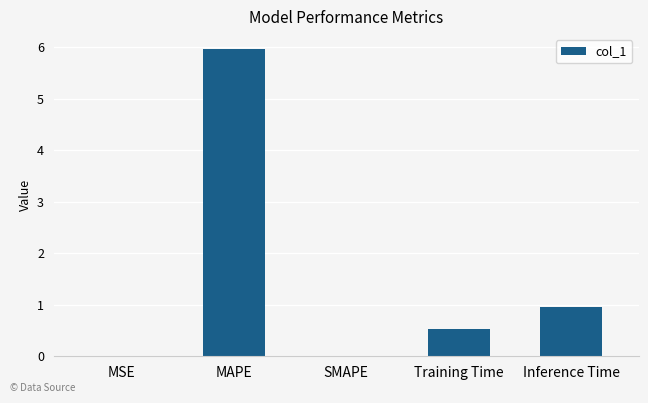

The value at Training Time is 0.9. True or false?

False